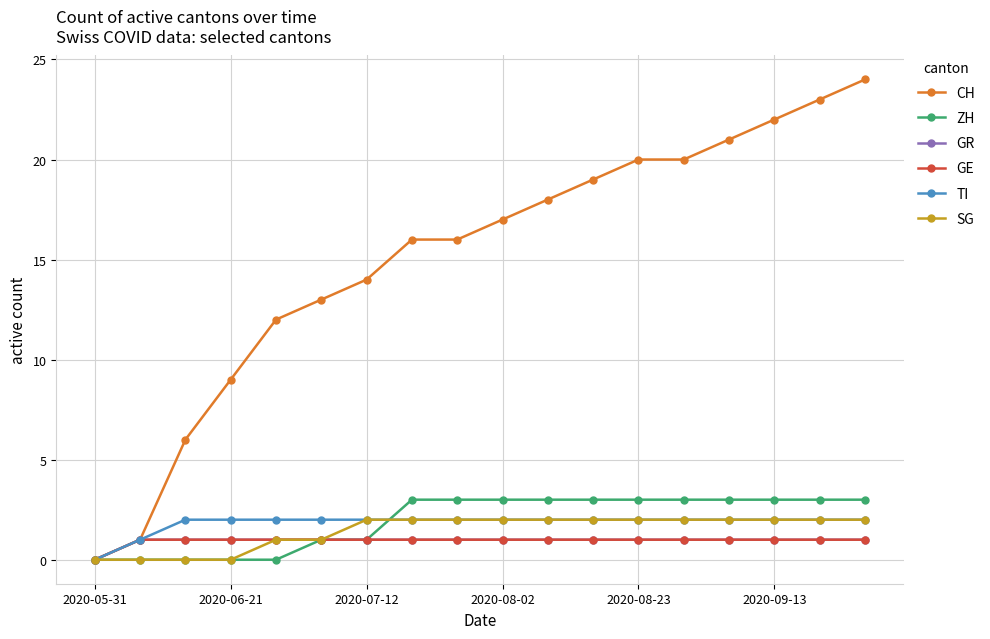

What is the maximum value shown in the chart?

24